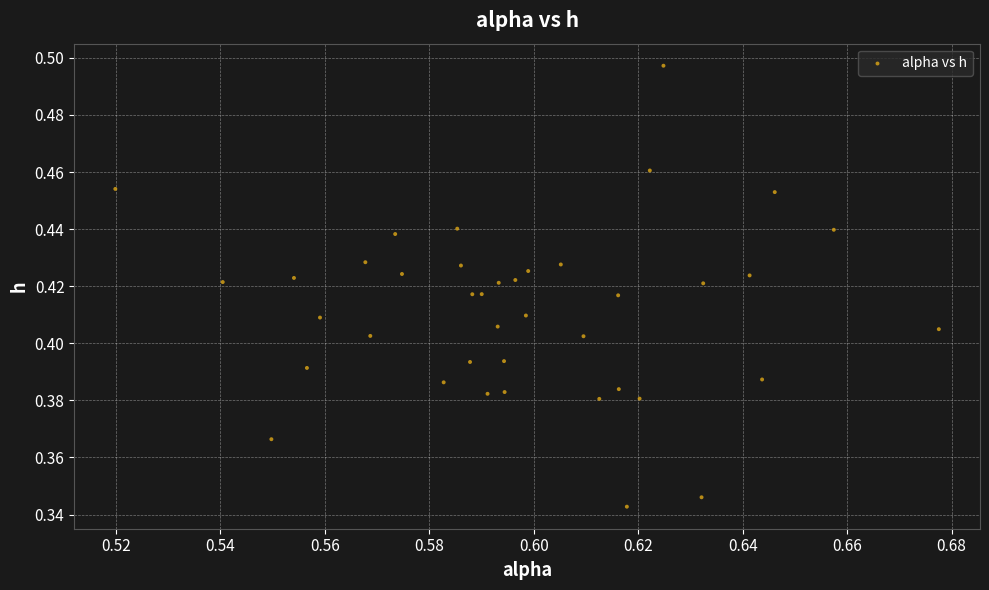

How many data points are displayed?

40